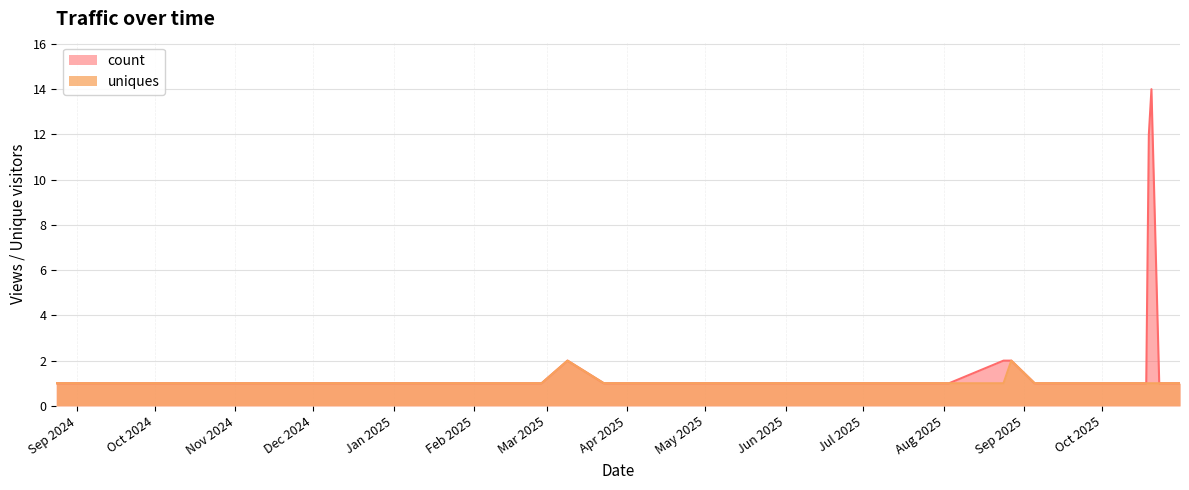

What is the difference between the maximum and minimum values in the count series?

13